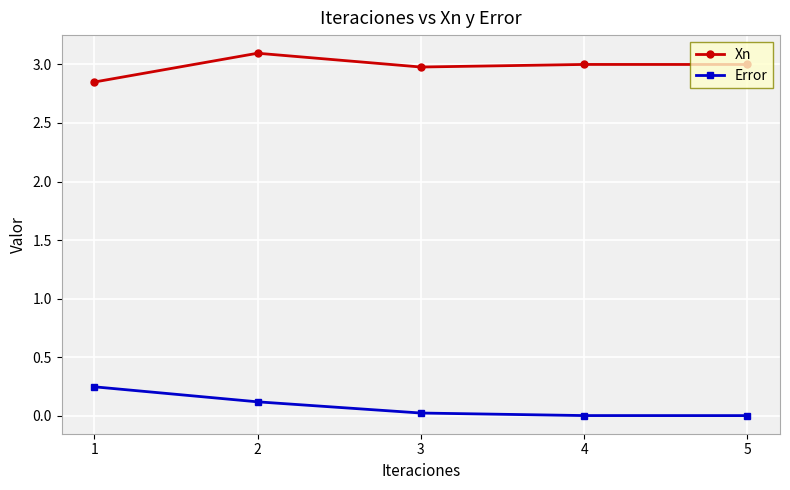

True or false: Xn has more than 0 points higher than both neighbors.

True